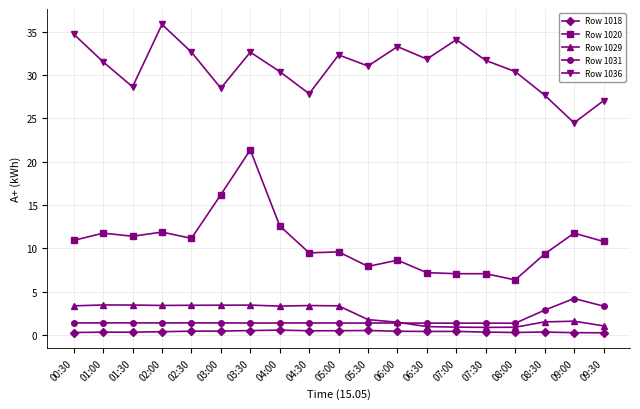

What is the total value across all series at 02:30?

49.1